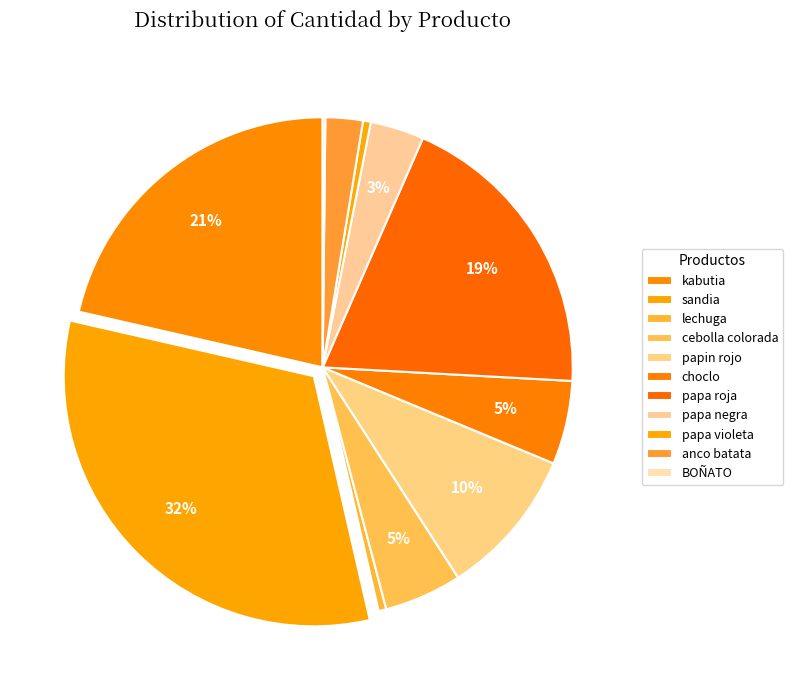

The papin rojo slice represents 10% of the pie. True or false?

True